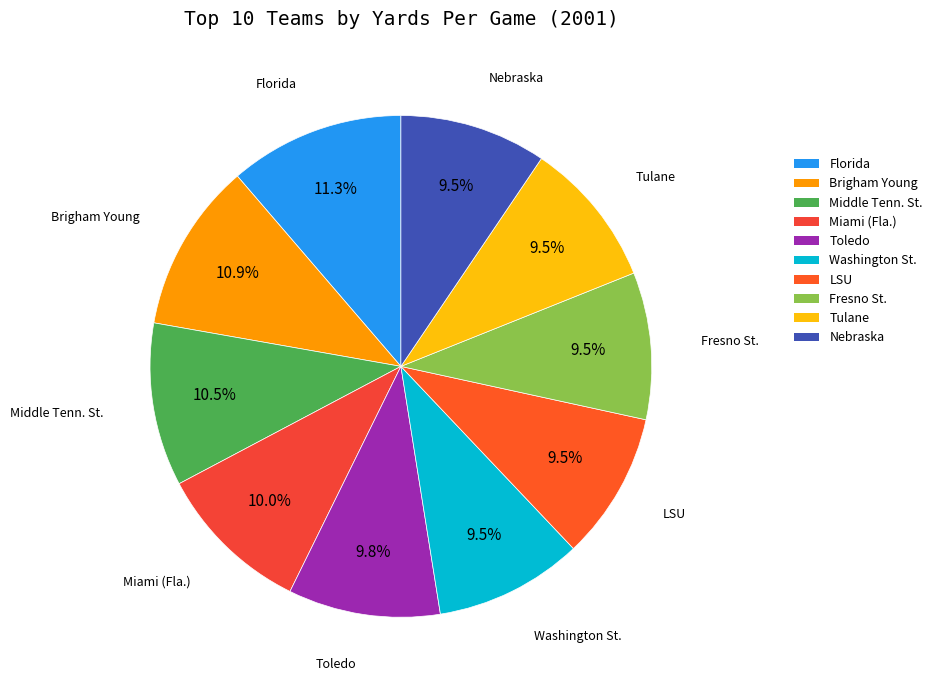

Is the sum of Miami (Fla.) and Brigham Young greater than half?

No